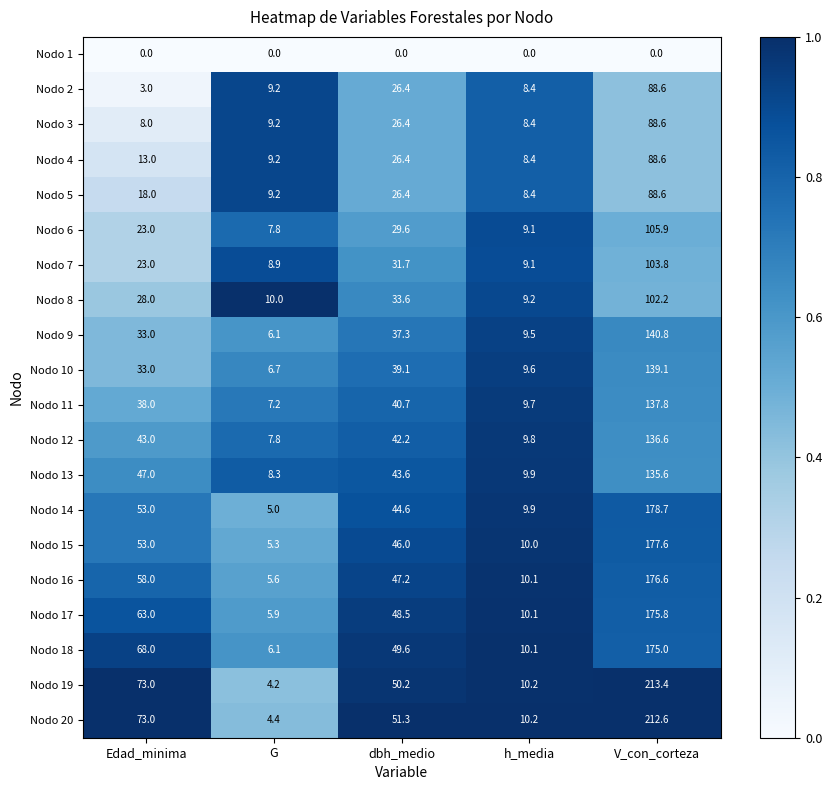

The Nodo 14 series shows 9.9 at h_media. True or false?

True